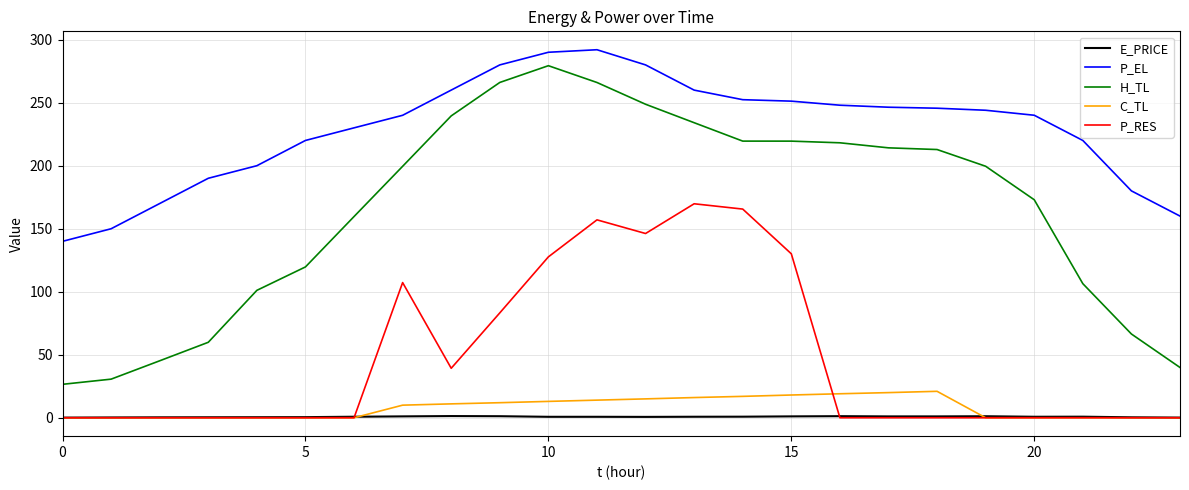

True or false: H_TL and P_EL intersect in this chart.

False